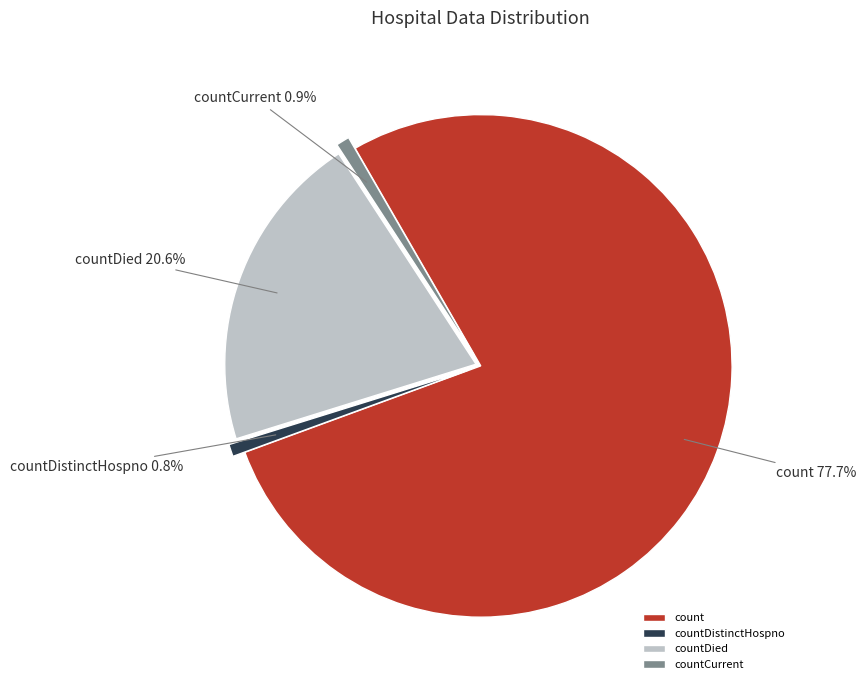

To the nearest percent, what portion does countDied represent?

21%